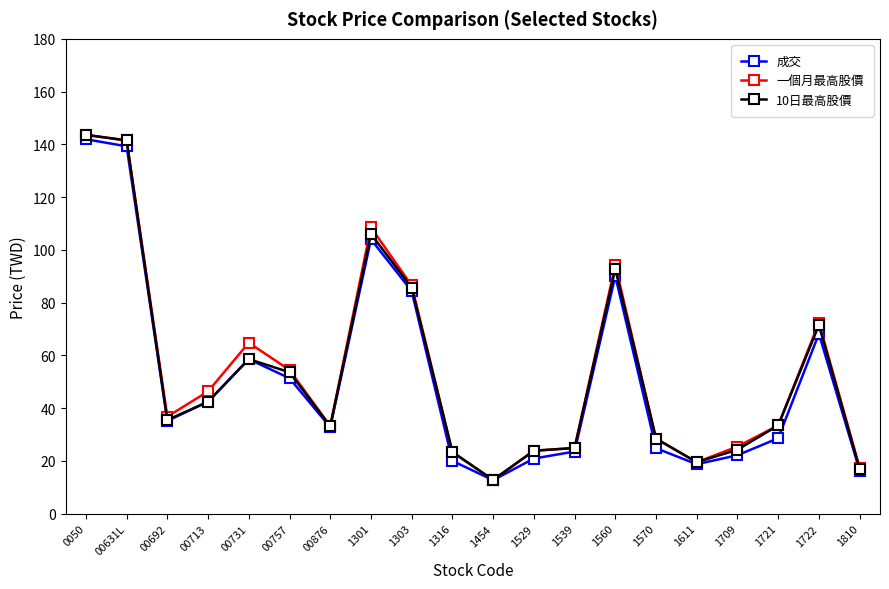

Where is 成交 nearest to the value 77?

1303